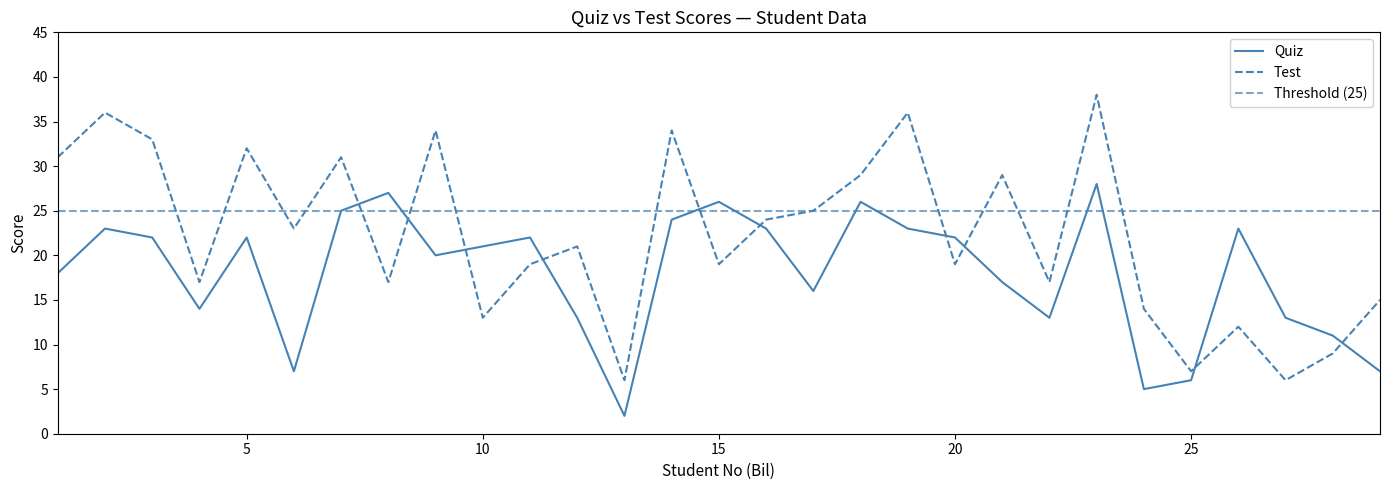

What is the maximum value shown in the chart?

38